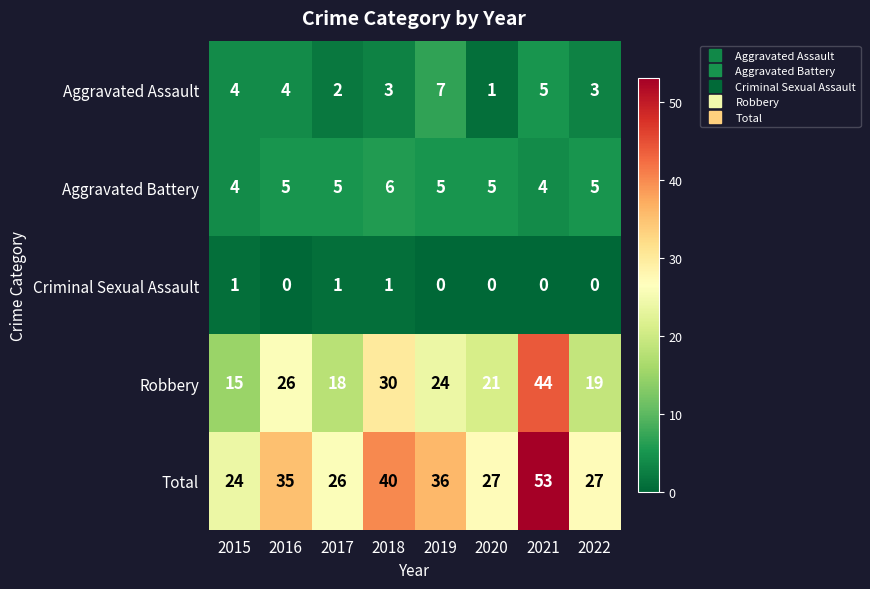

Is the value of Total at 2017 greater than the value of Criminal Sexual Assault at 2017?

Yes